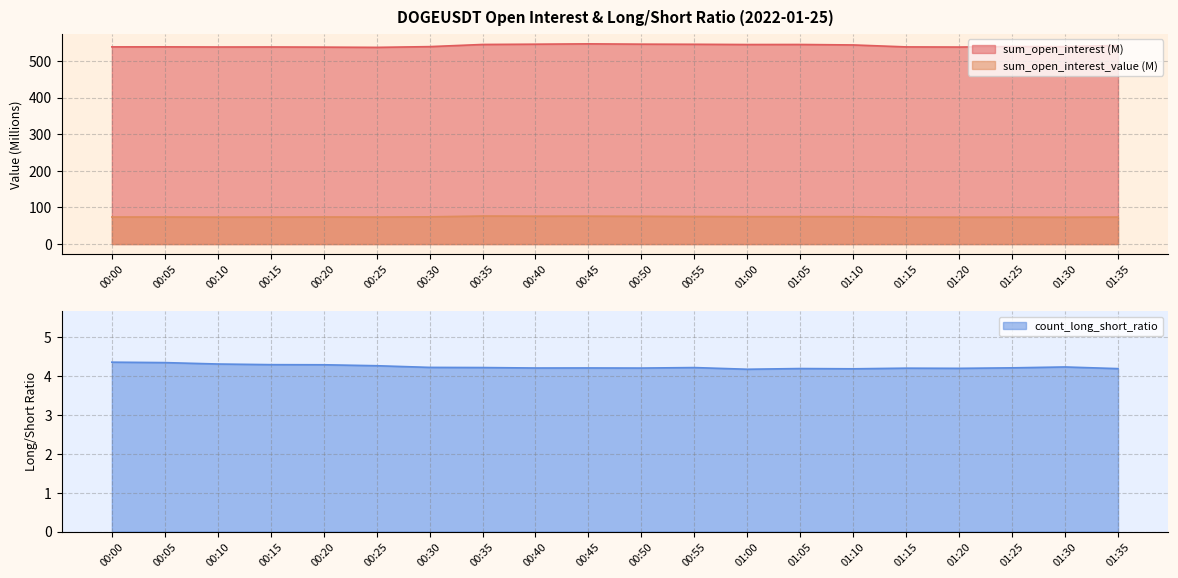

What is the average value of the sum_open_interest series?

541.2